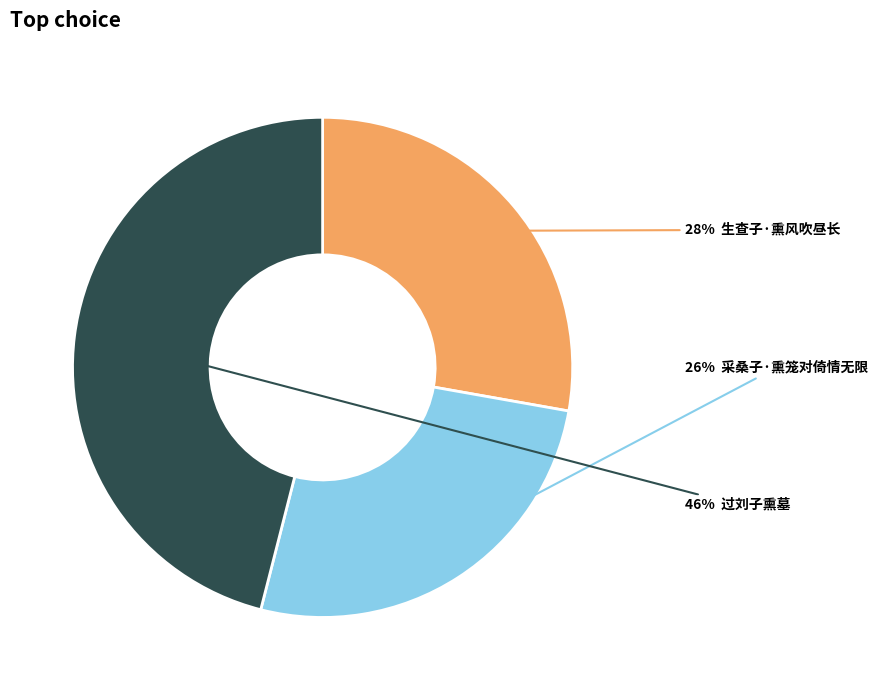

To the nearest percent, what is the average slice percentage?

33%